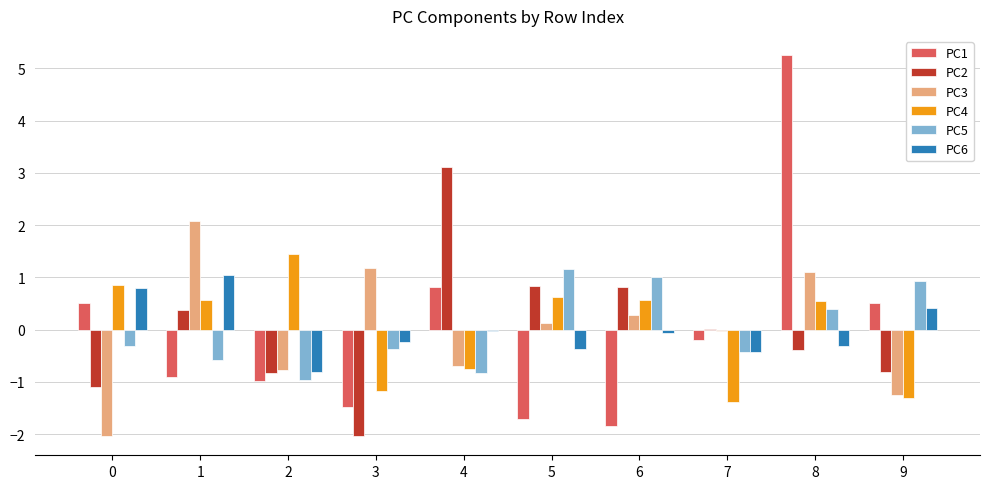

How many values in PC1 are above zero?

4